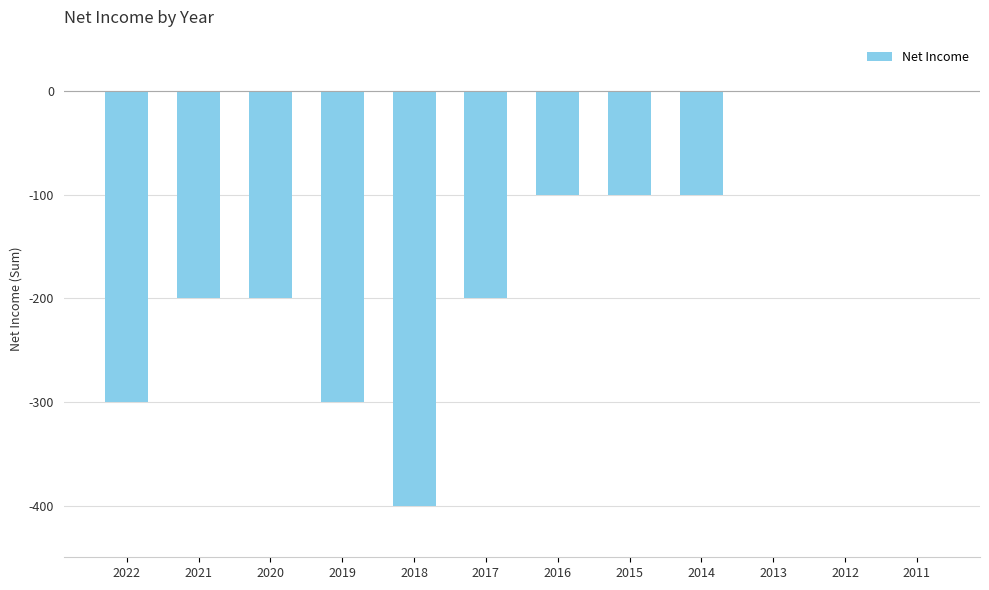

How many data points are above -100?

3